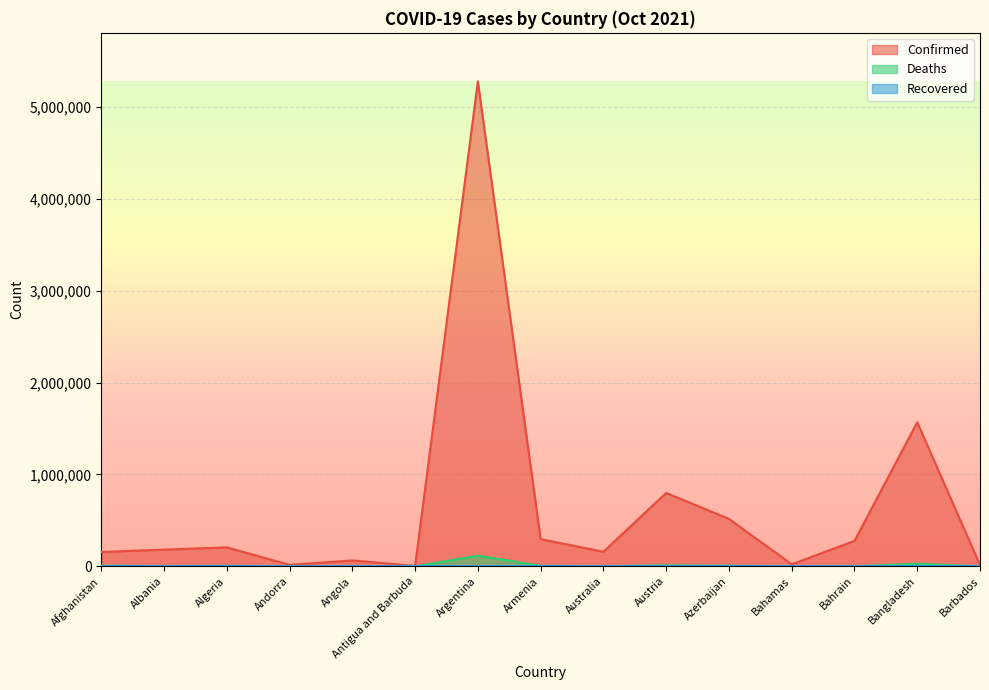

Is it true that Confirmed equals 158547 at Australia?

True